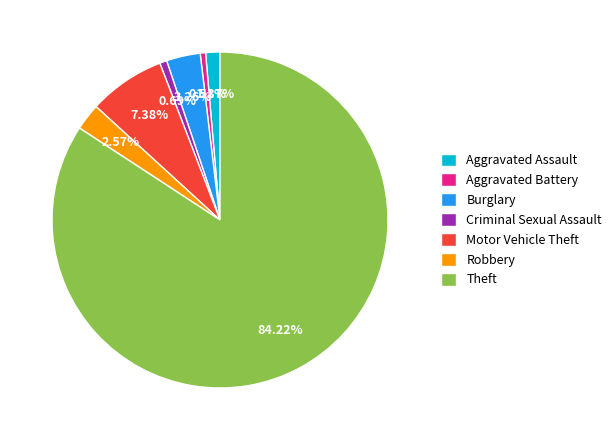

Between Robbery and Theft, which is larger?

Theft